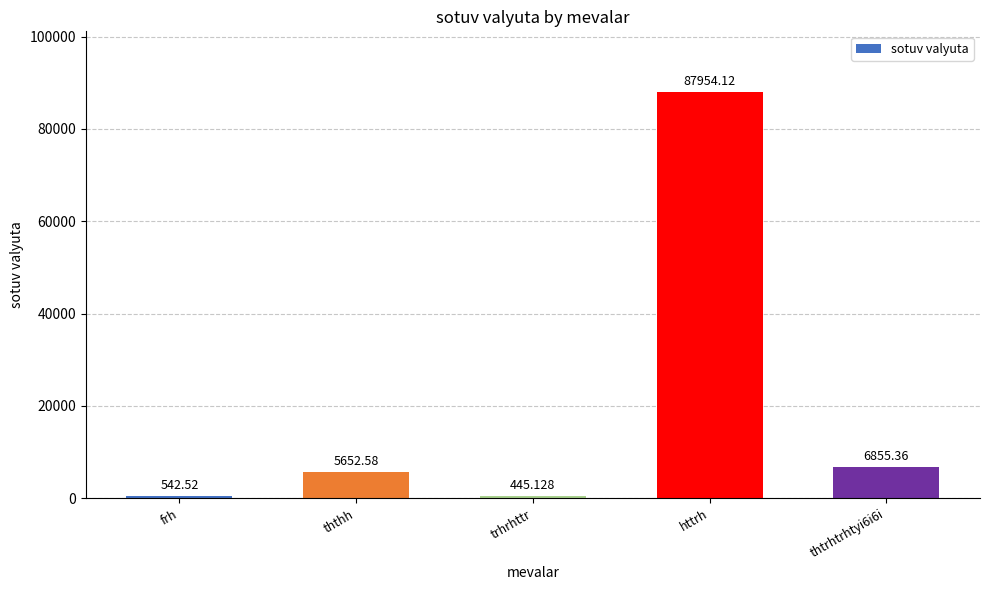

What is the smallest value displayed?

445.1